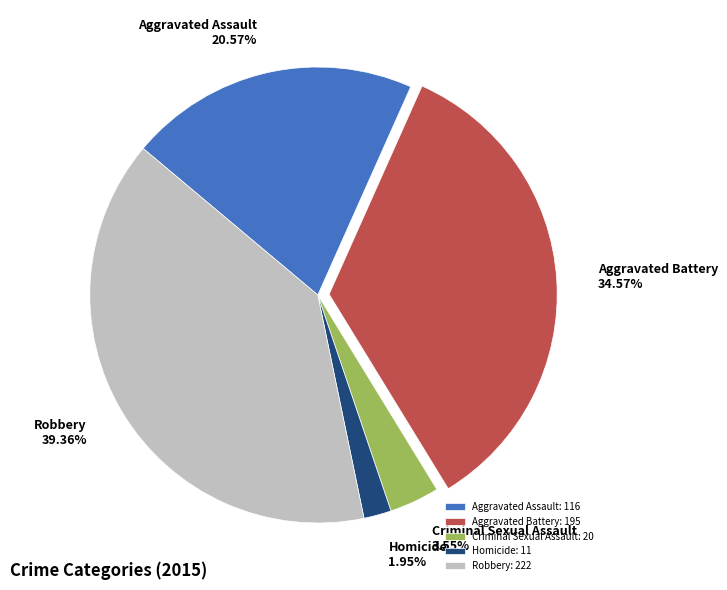

Count the number of slices in the pie.

5